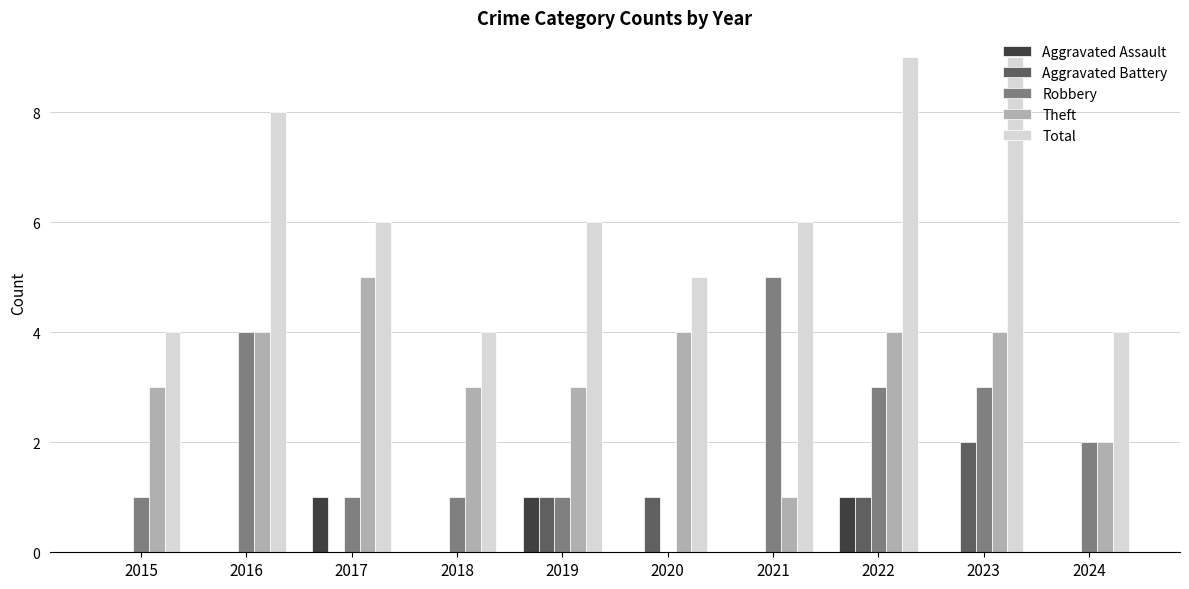

What is the greatest value displayed?

9